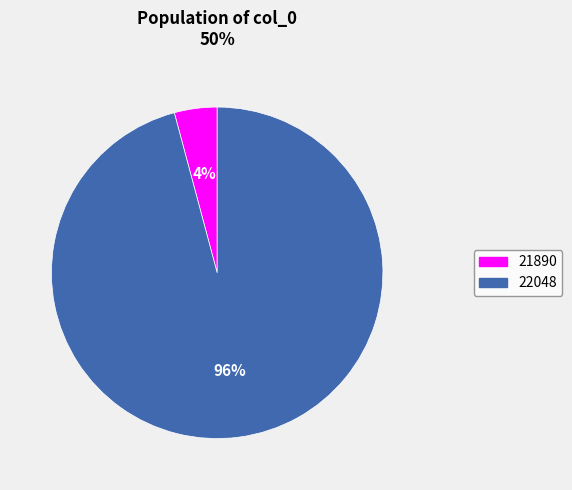

To the nearest percent, what is the difference between the 21890 and 22048 slice percentages?

92%